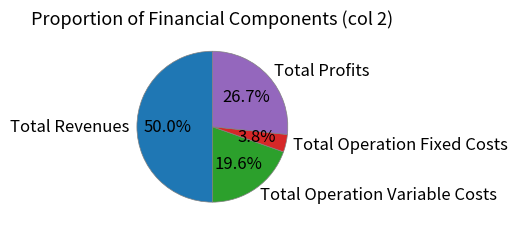

To the nearest percent, what is the difference between the Total Revenues and Total Profits slice percentages?

23%